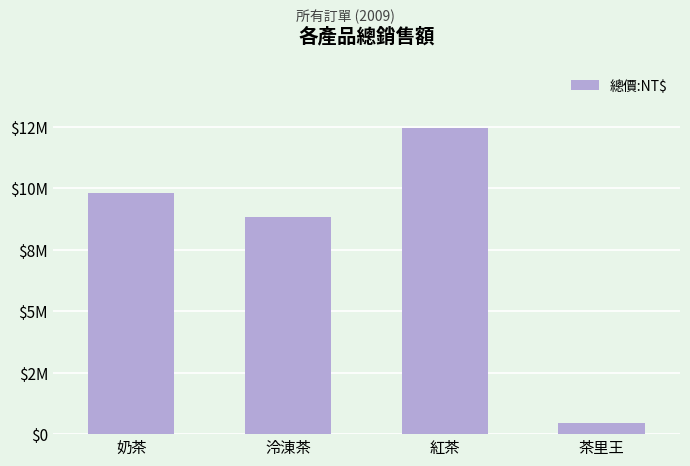

What is the minimum value shown in the chart?

440000